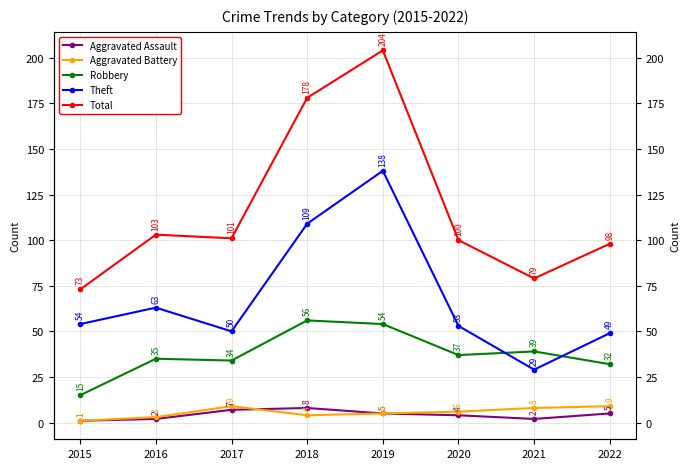

At which category is the sum across all series the highest?

2019